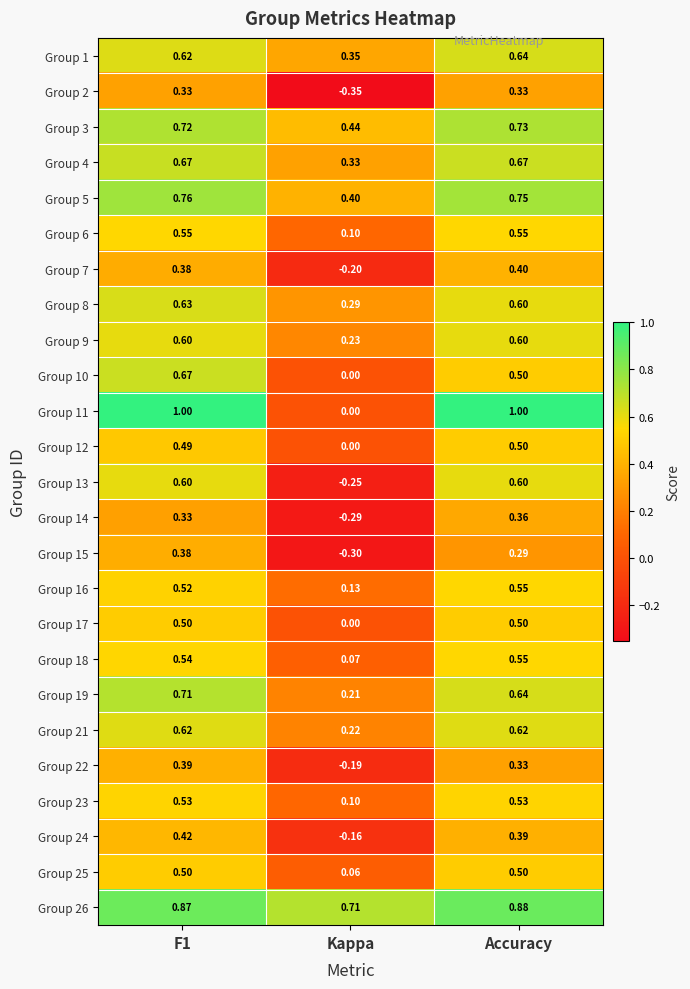

Is the value of Group 5 at F1 greater than the value of Group 22 at Accuracy?

Yes